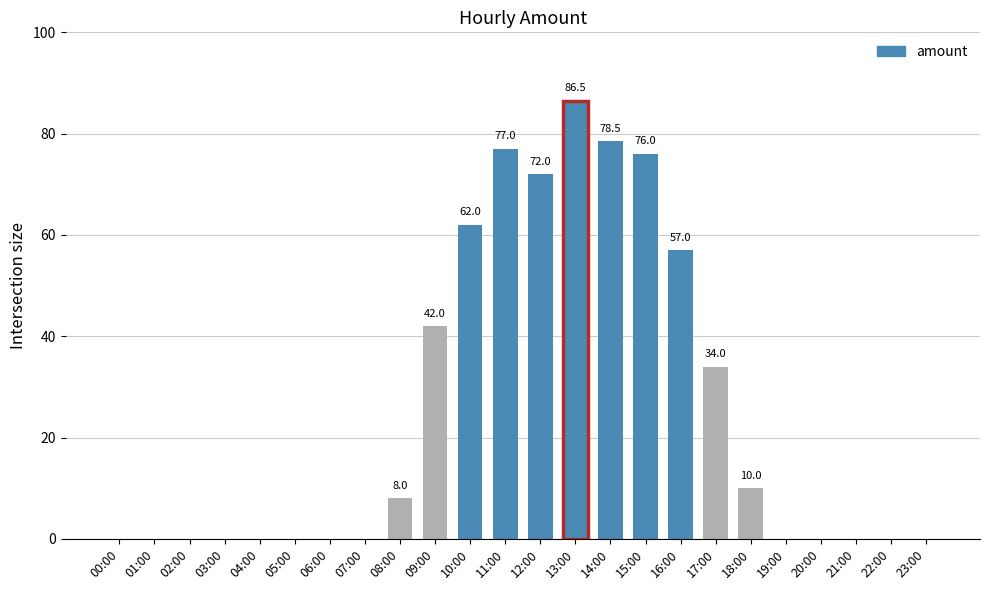

Are the bars grouped side by side (vs. stacked)?

No